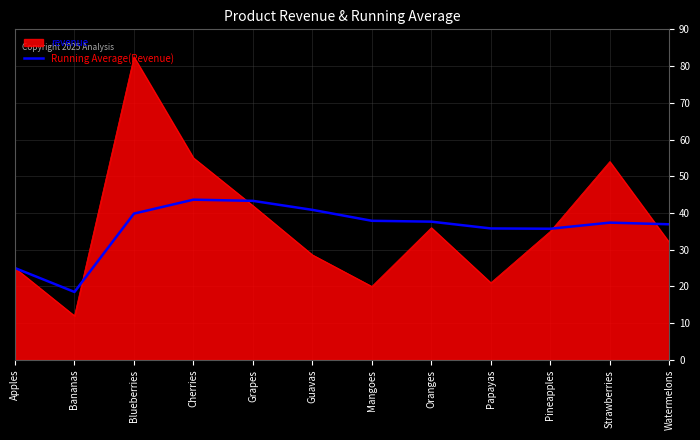

Count the number of data series in this chart.

2